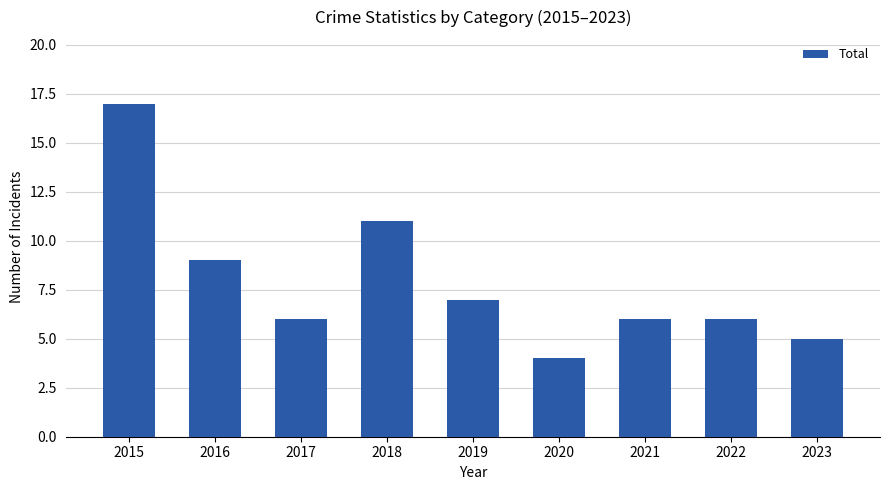

What is the value of the 1st bar from the left?

17